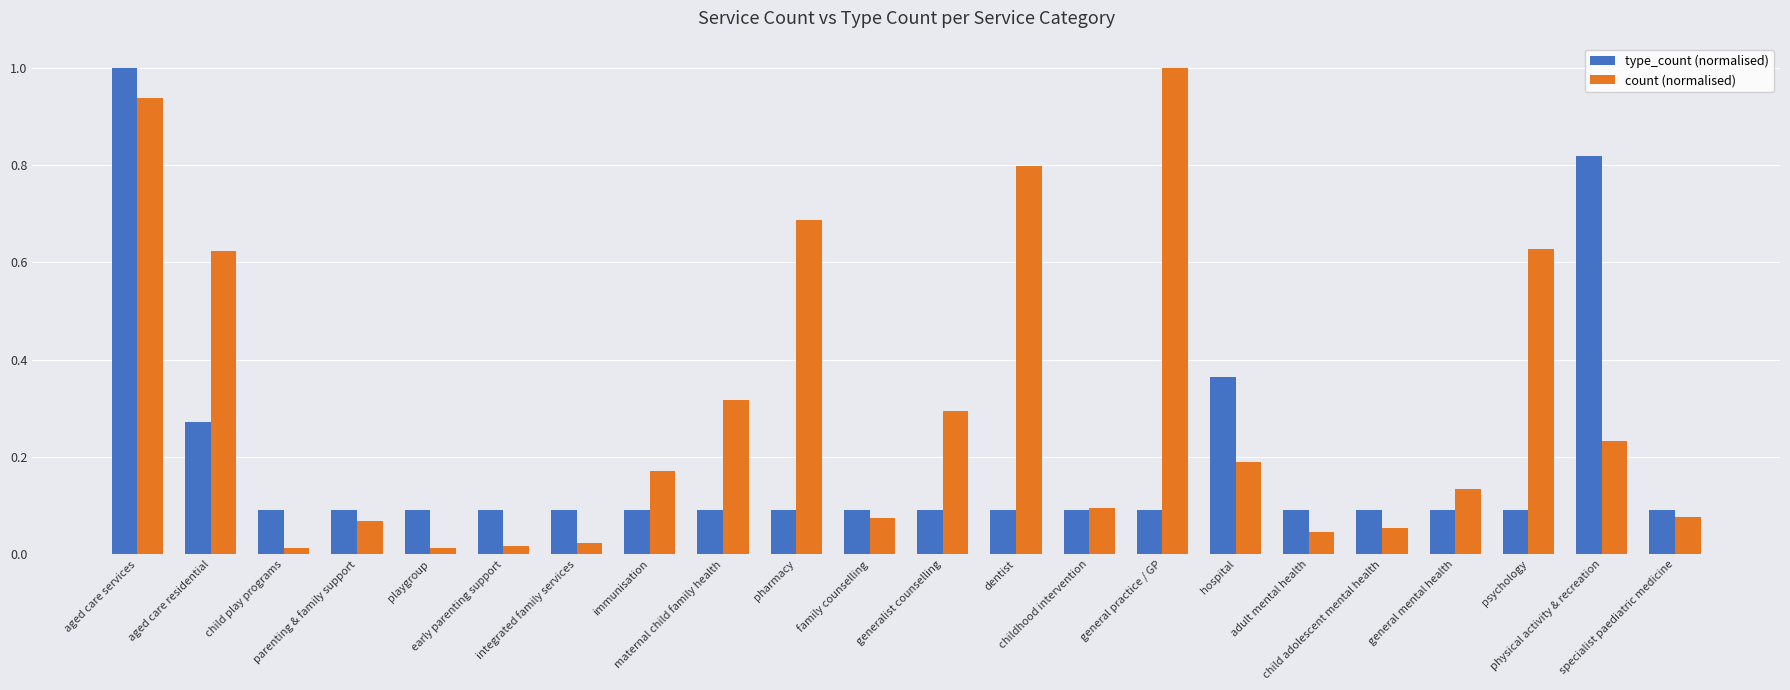

What is the difference between the maximum and minimum values in the count (normalised) series?

1.0